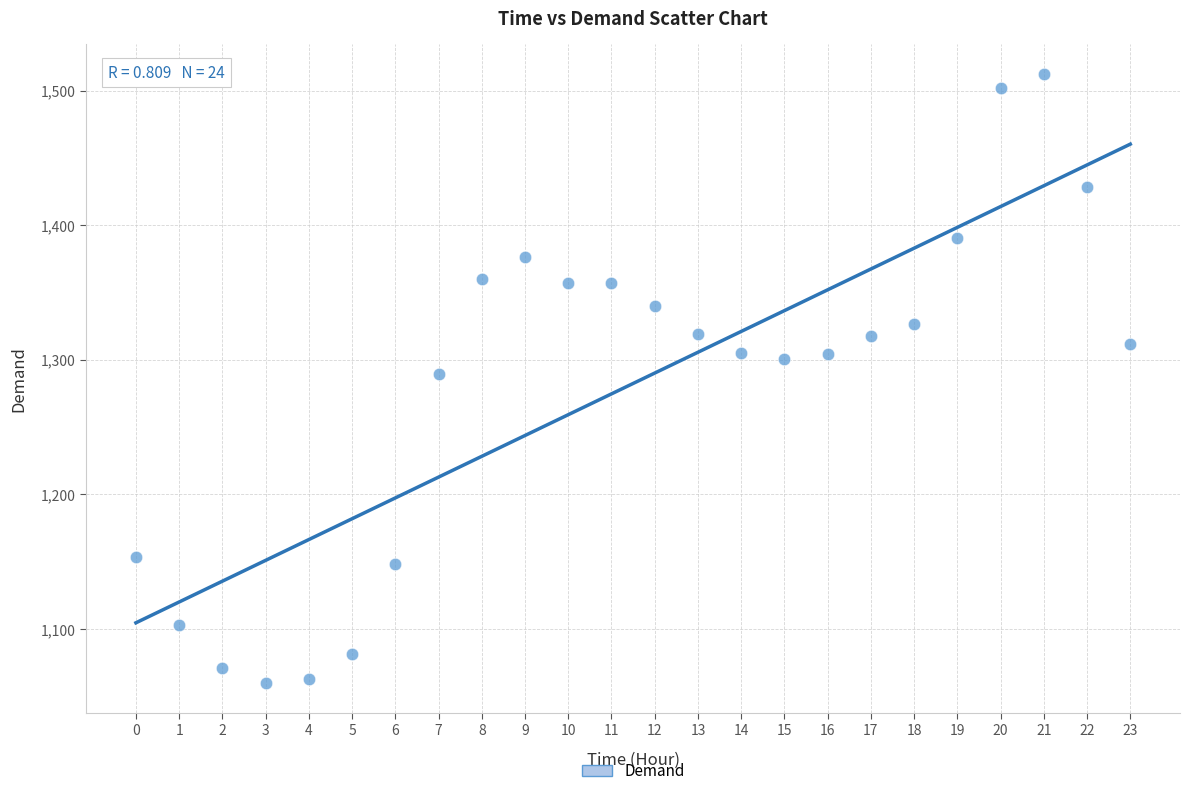

What is the range of Y values (max minus min)?

452.1